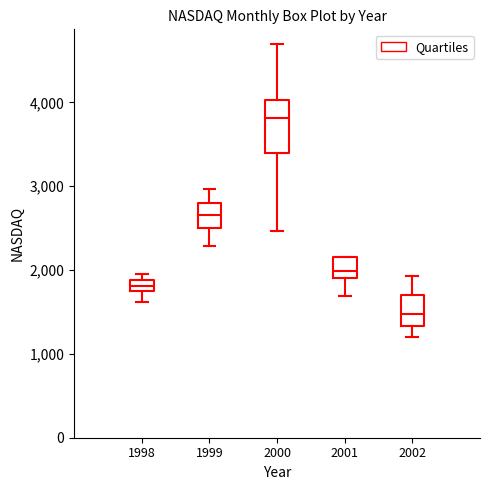

Where is the upper edge of the box at x = 2000 on the y-axis? The values are not printed on the chart, so give them approximately, as read against the axis.

4000